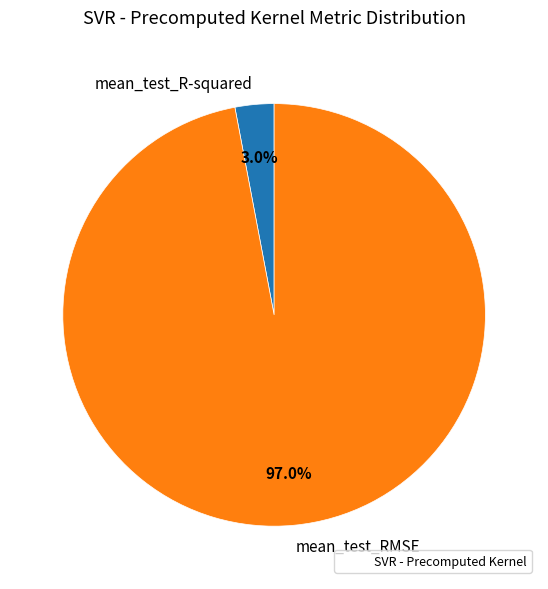

What is the smallest slice in the pie chart?

mean_test_R-squared